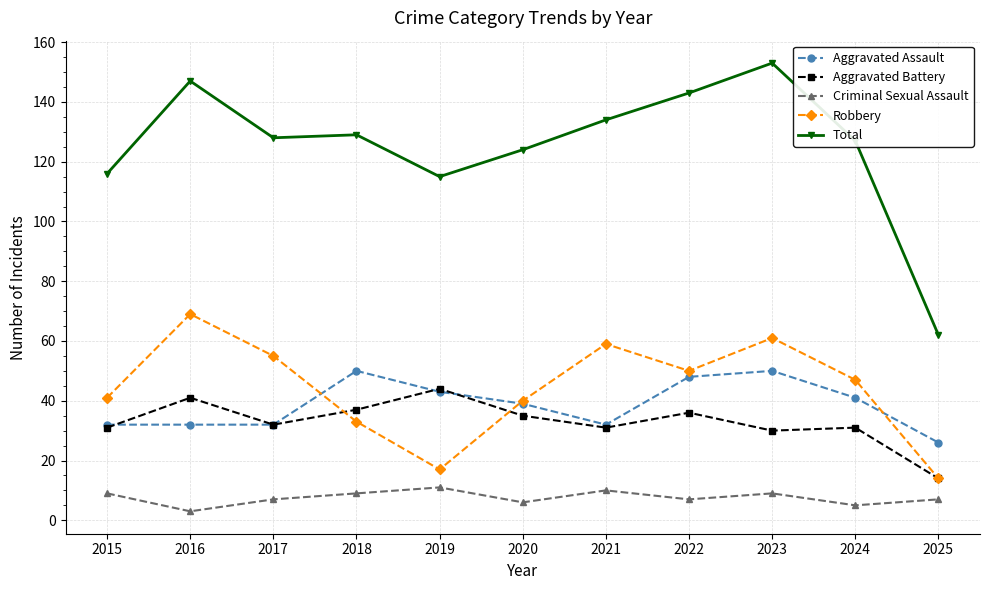

Which series changed the most between 2016 and 2022?

Robbery